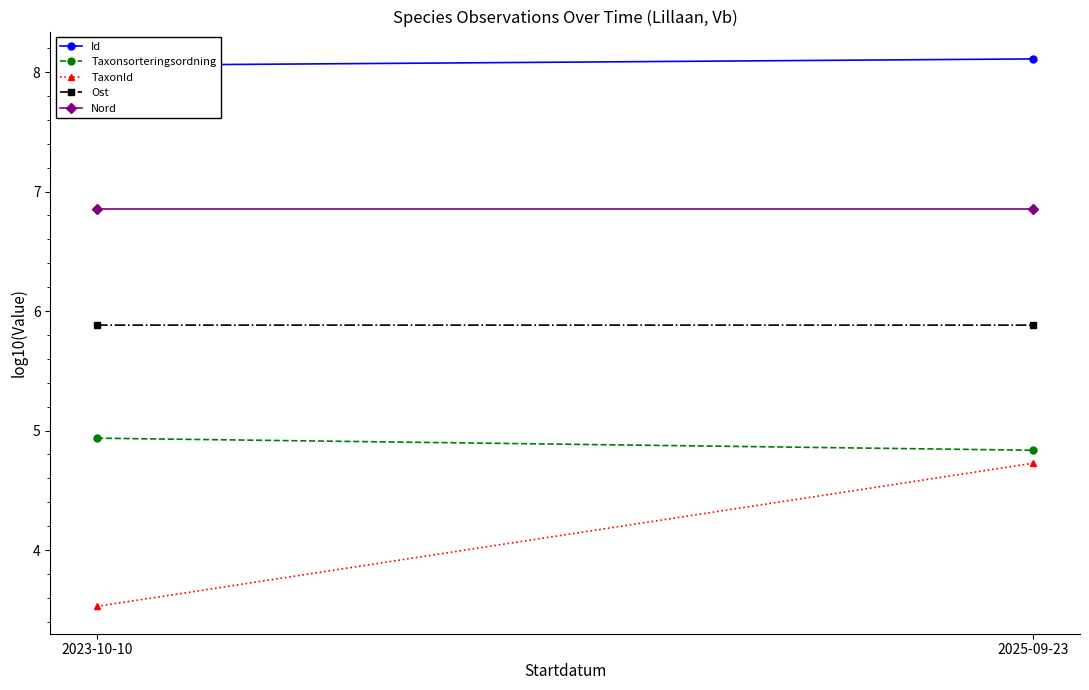

Reading left to right, extract all data points from this chart.

Id: 2023-10-10=8.1	2025-09-23=8.1
Taxonsorteringsordning: 2023-10-10=4.9	2025-09-23=4.8
TaxonId: 2023-10-10=3.5	2025-09-23=4.7
Ost: 2023-10-10=5.9	2025-09-23=5.9
Nord: 2023-10-10=6.9	2025-09-23=6.9